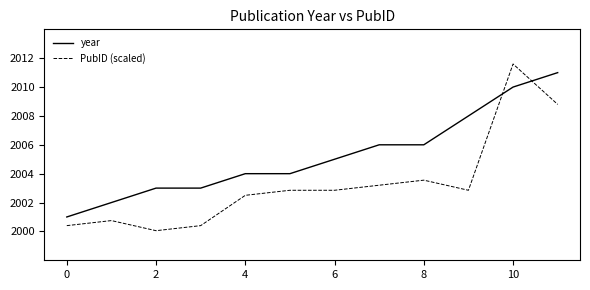

Which series has the largest total across all categories?

year